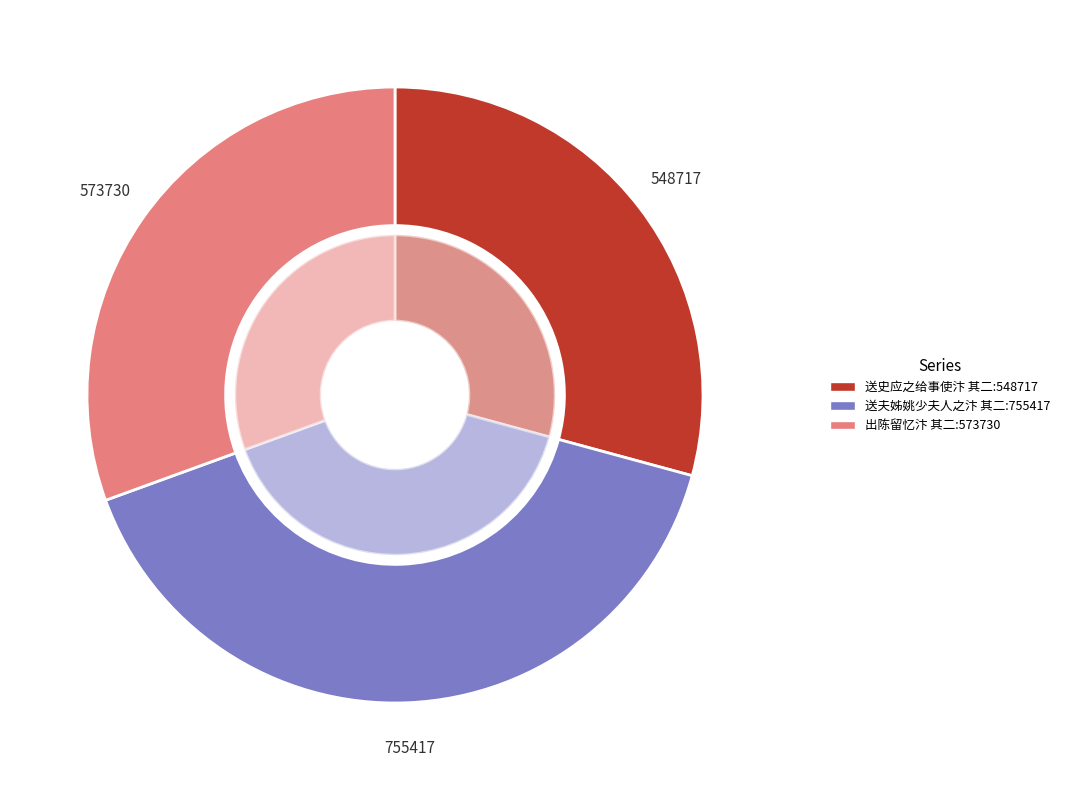

To the nearest percent, what portion does 送夫姊姚少夫人之汴 其二 represent?

40%